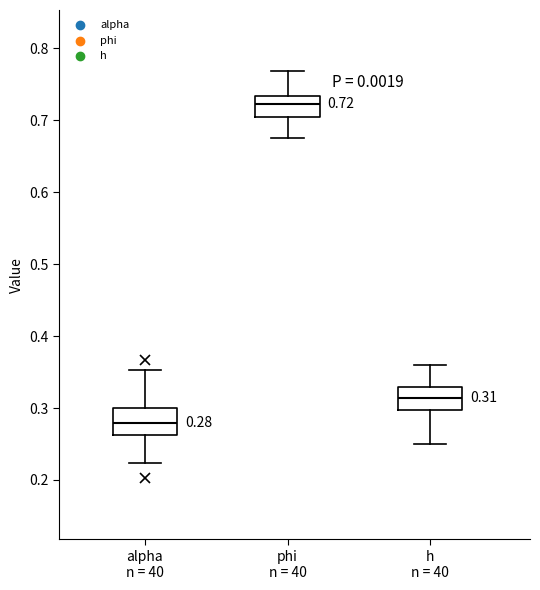

Which box's median line is the highest?

phi n = 40